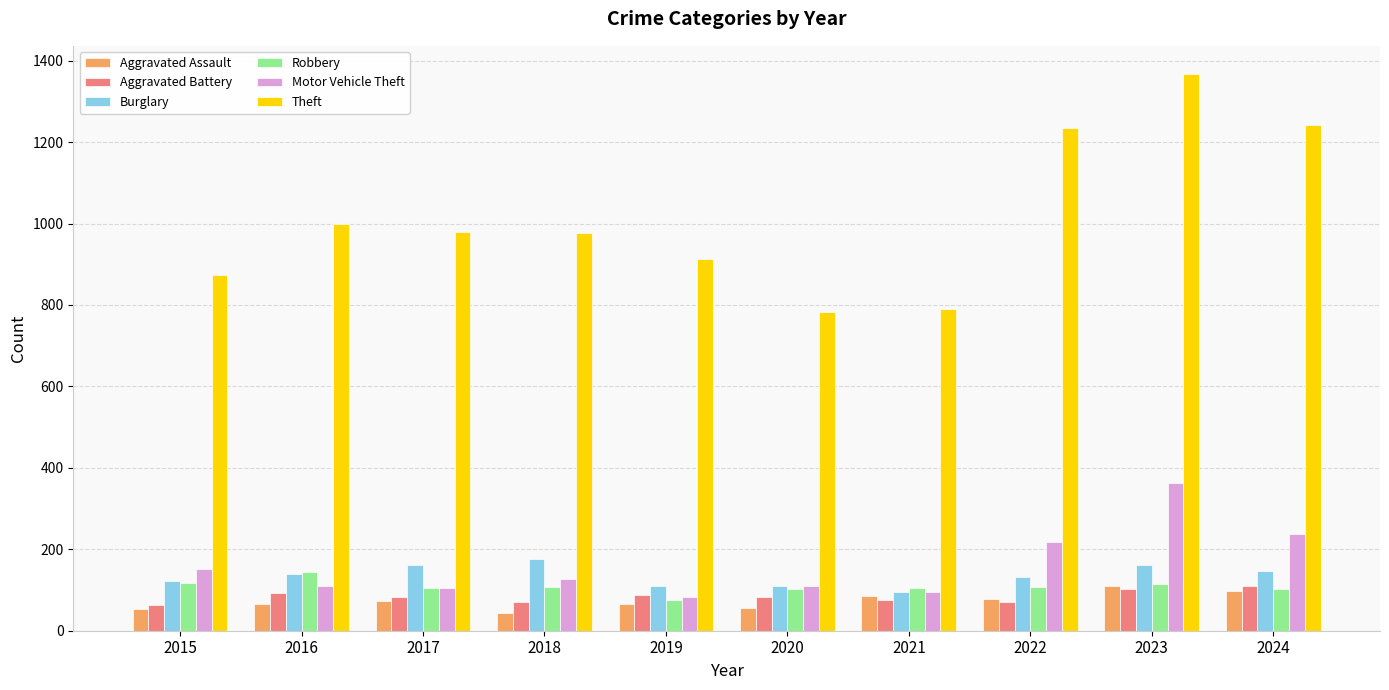

The value of Theft at 2018 is 457. True or false?

False